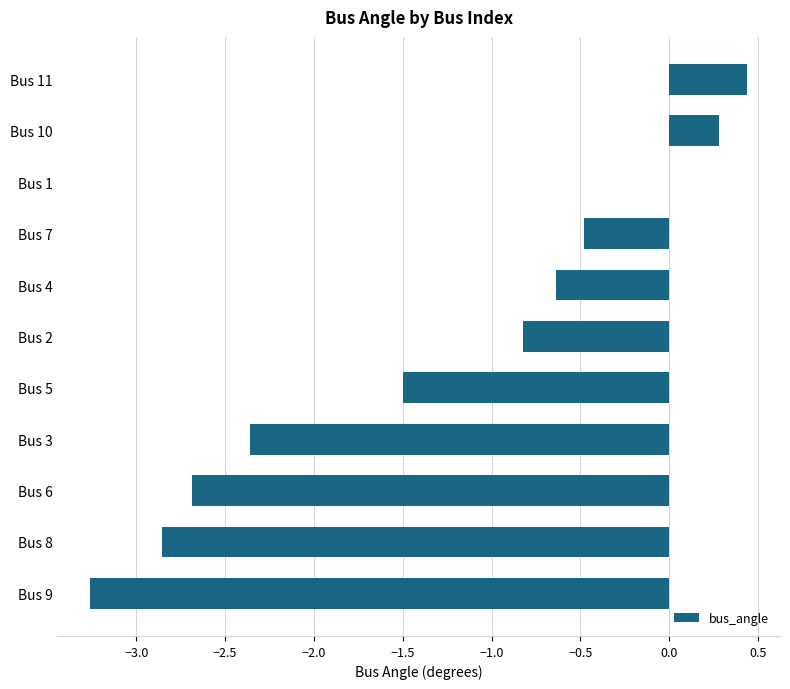

What is the sum of all values?

-13.9